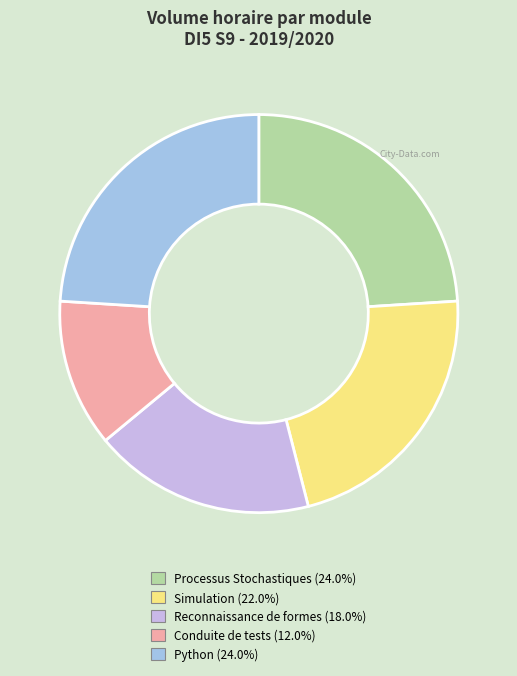

What is the ratio of the value at Conduite de tests to the value at Python?

0.5